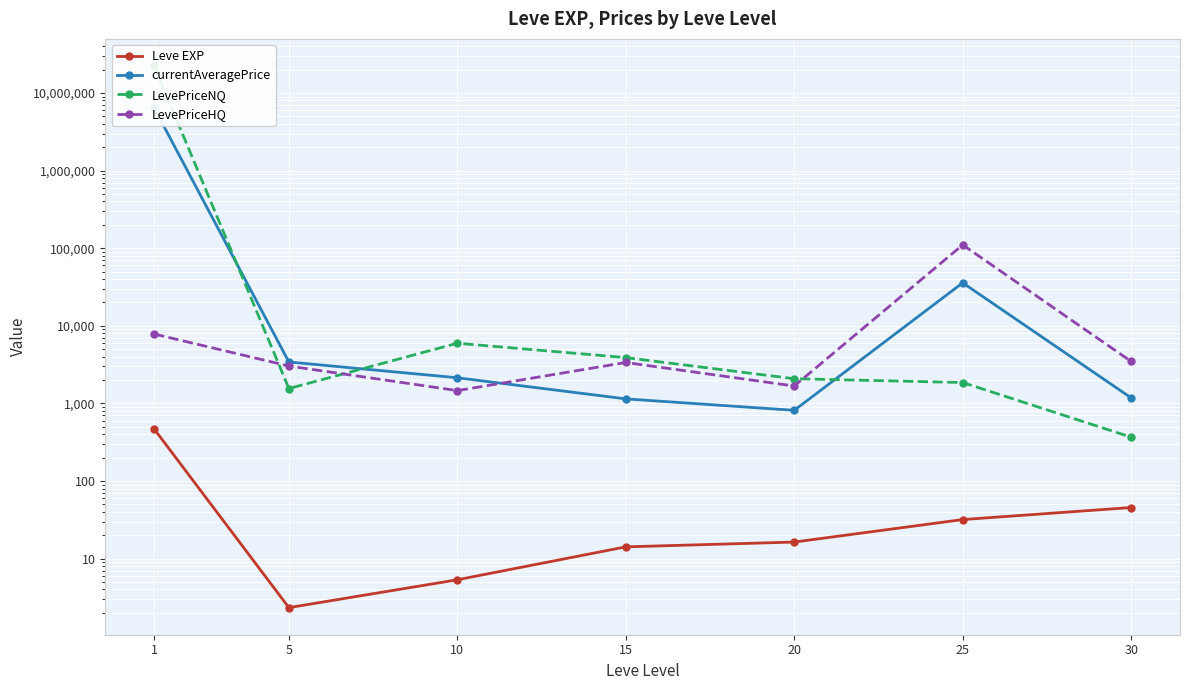

How many values in the currentAveragePrice series exceed 2138?

4